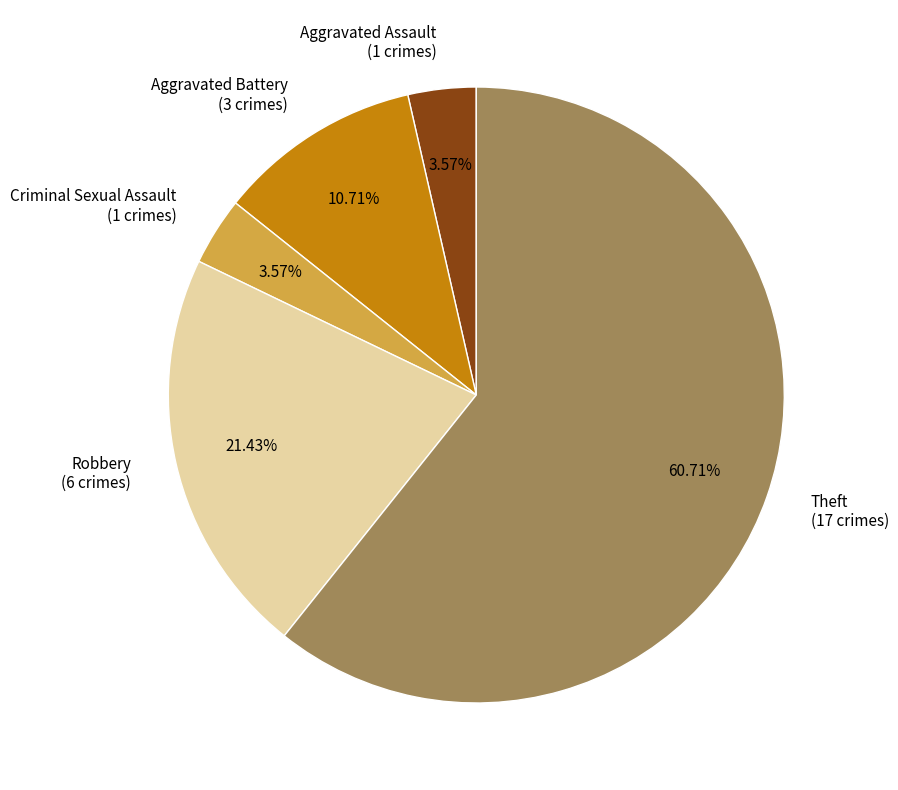

To the nearest percent, what is the difference between the Aggravated Battery and Aggravated Assault slice percentages?

7%